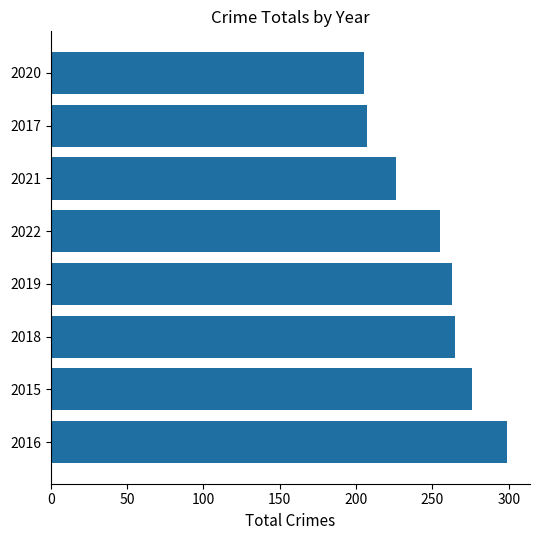

What is the smallest value displayed?

205